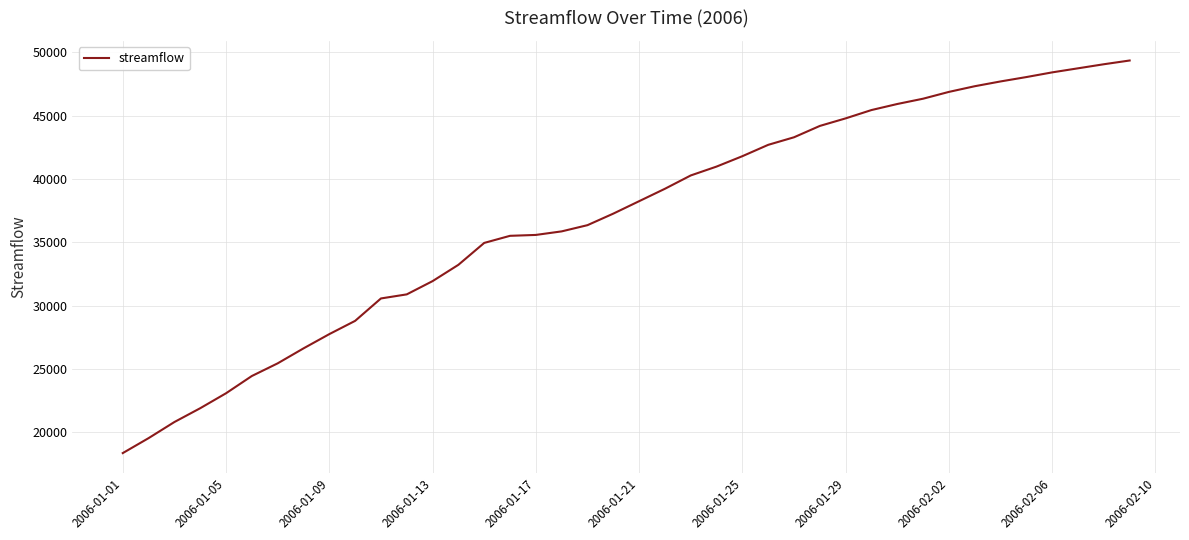

What is the smallest value displayed?

18358.9